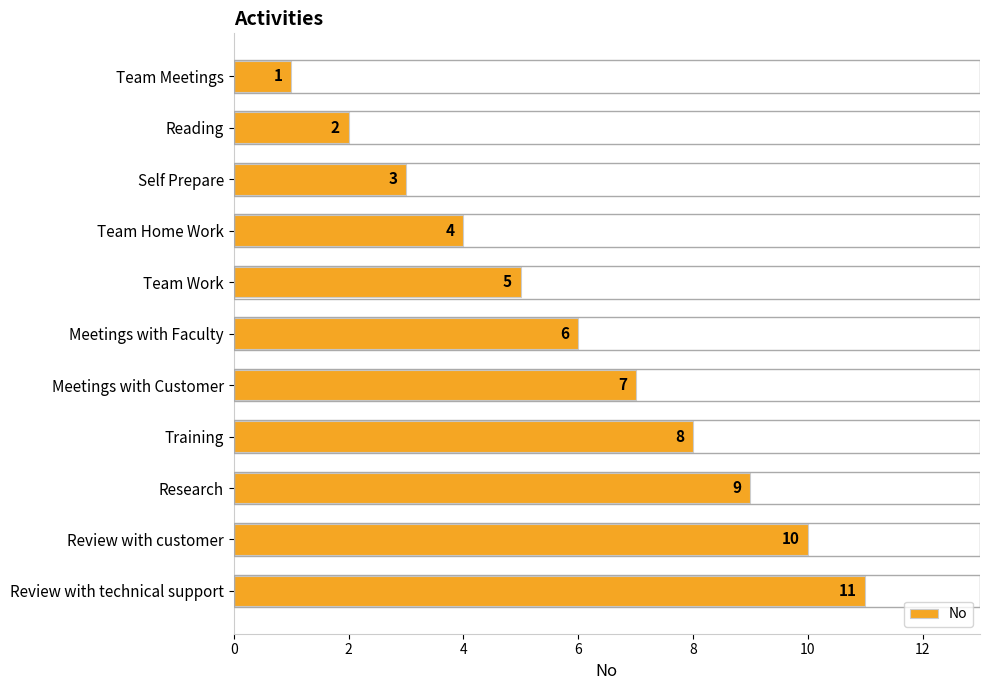

Count the number of categories in the chart.

11